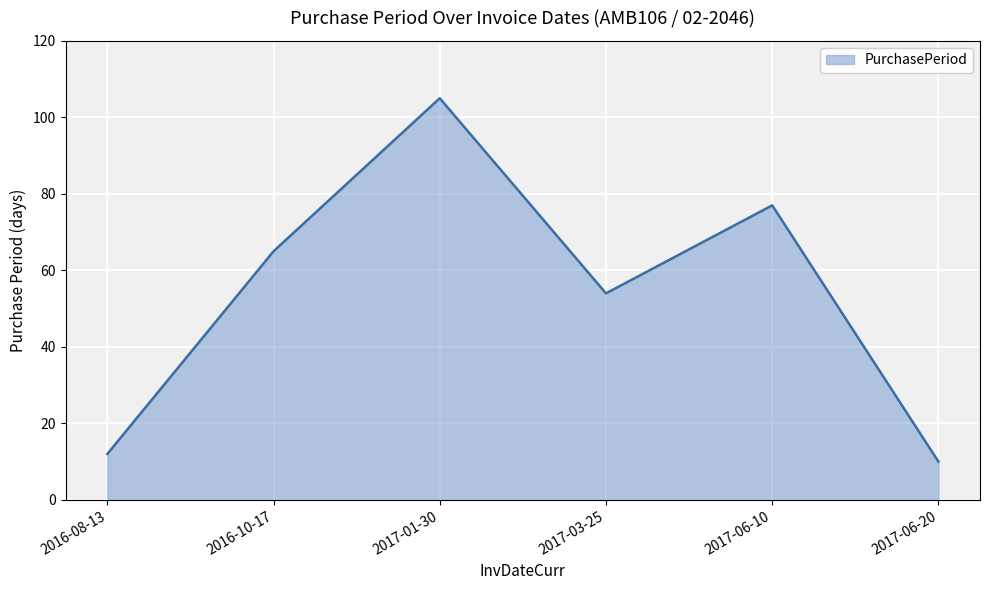

What is the change in value from 2017-03-25 to 2017-06-10?

+23